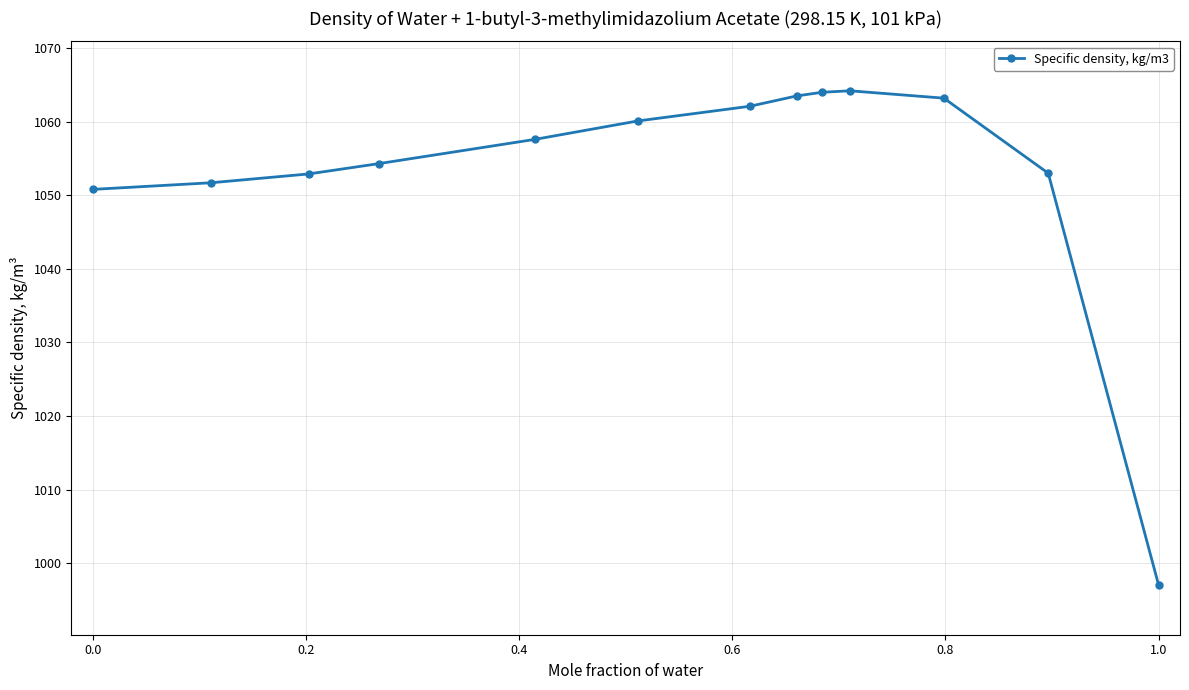

What is the minimum value shown in the chart?

997.0